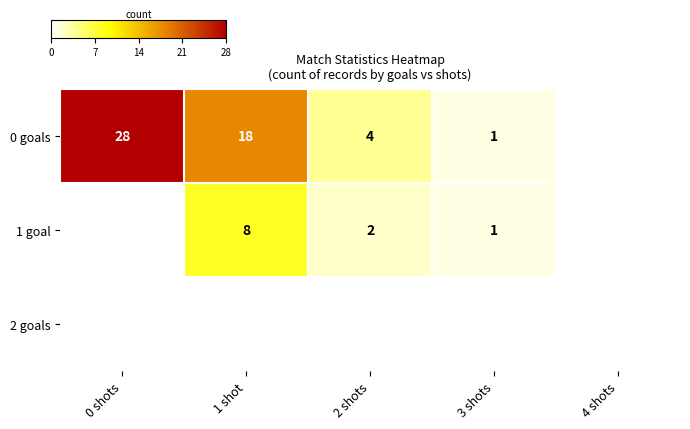

What is the sum of the 0 goals values at 0 shots and 1 shot?

46